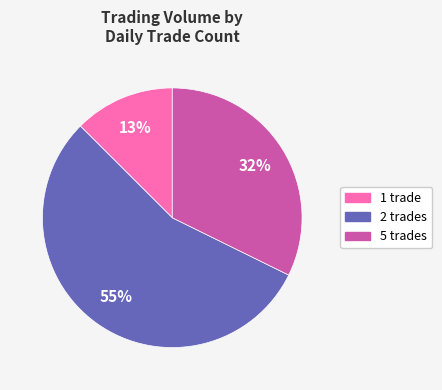

To the nearest percent, what percentage of the pie is 2 trades?

55%